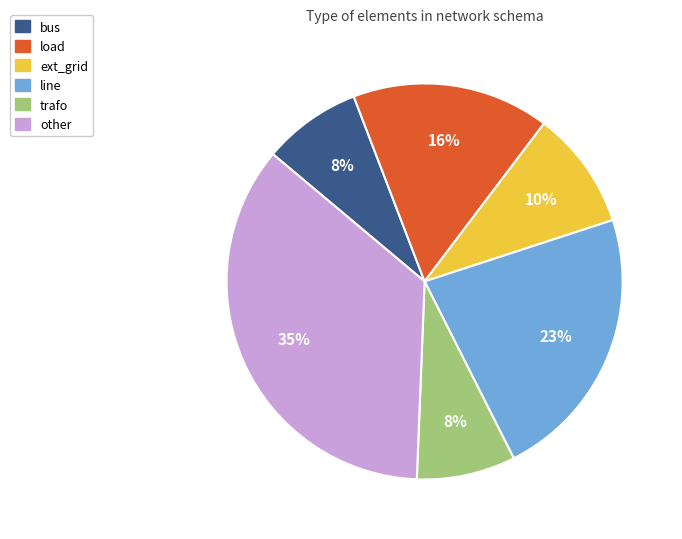

To the nearest percent, what is the difference between the bus and ext_grid slice percentages?

2%